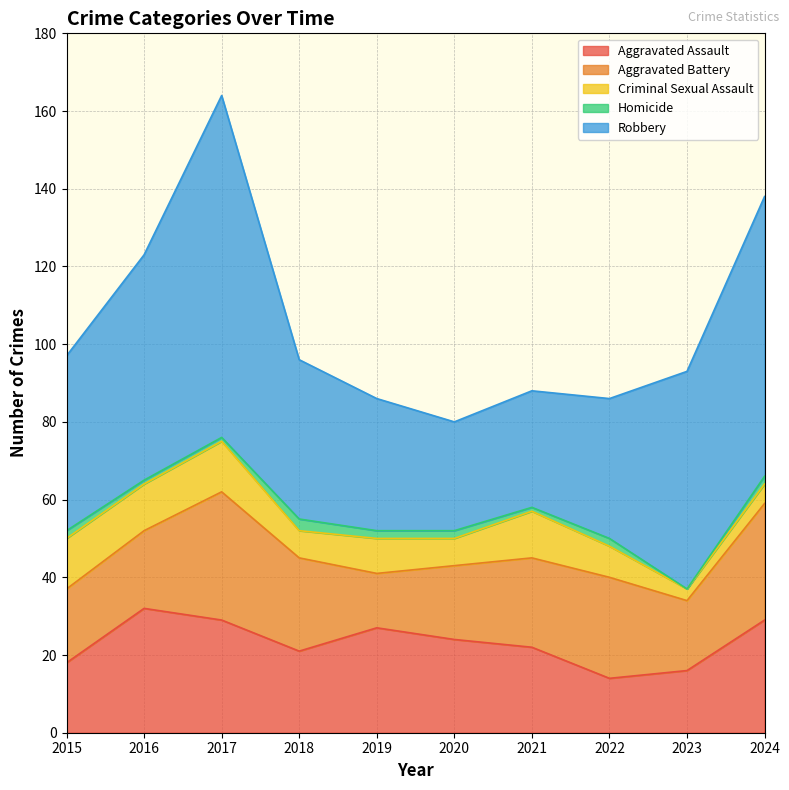

What is the average value of the Aggravated Assault series?

23